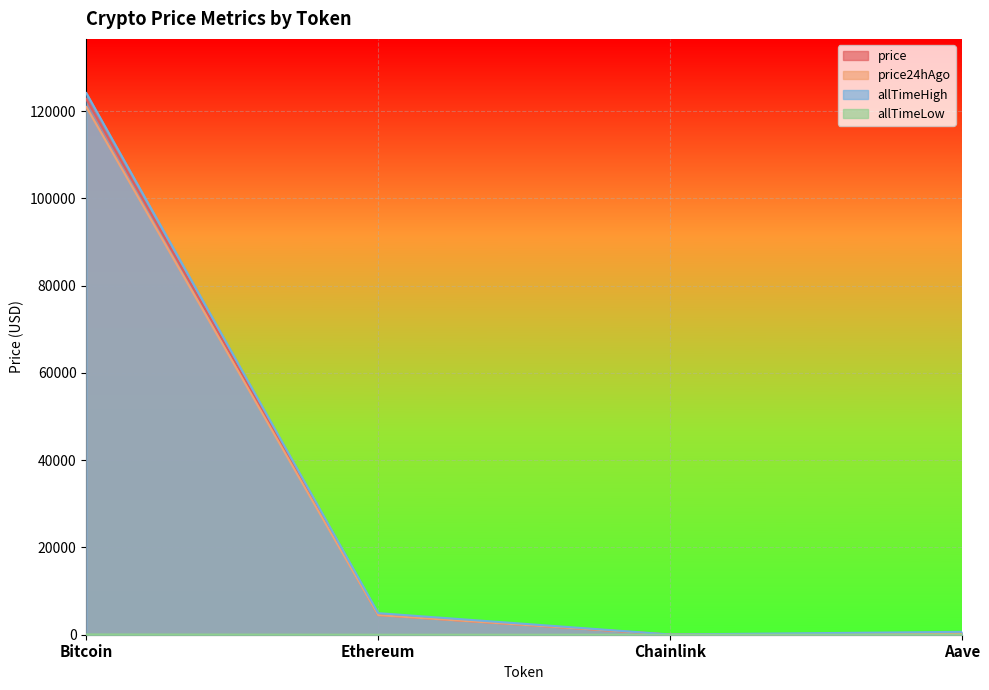

Reading right to left, transcribe all the data shown in this chart.

price: Aave=290.7	Chainlink=22.6	Ethereum=4518.4	Bitcoin=122722.0
price24hAgo: Aave=291.9	Chainlink=22.9	Ethereum=4489.5	Bitcoin=120930.0
allTimeHigh: Aave=661.7	Chainlink=52.7	Ethereum=4946.1	Bitcoin=124128.0
allTimeLow: Aave=26.0	Chainlink=0.1	Ethereum=0.4	Bitcoin=67.8